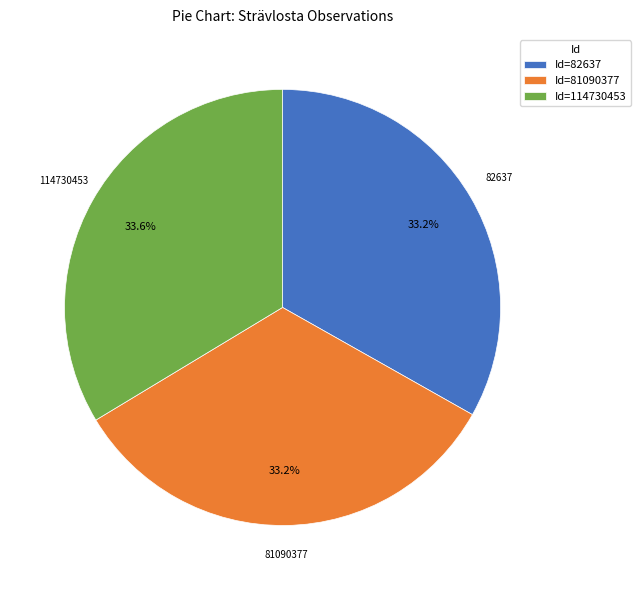

Combined, what portion of the pie is 82637 and 81090377?

66.4%